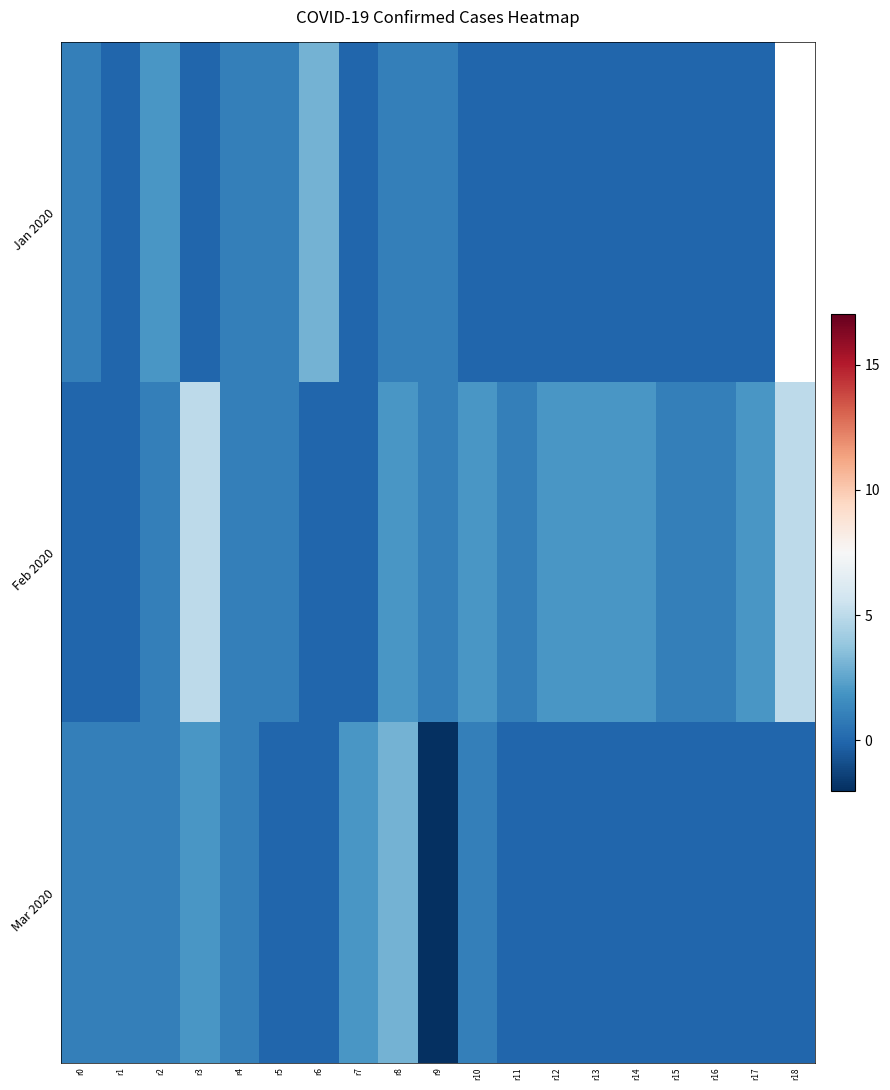

What is the difference between the second highest and second lowest values in the Feb 2020 series?

5.0